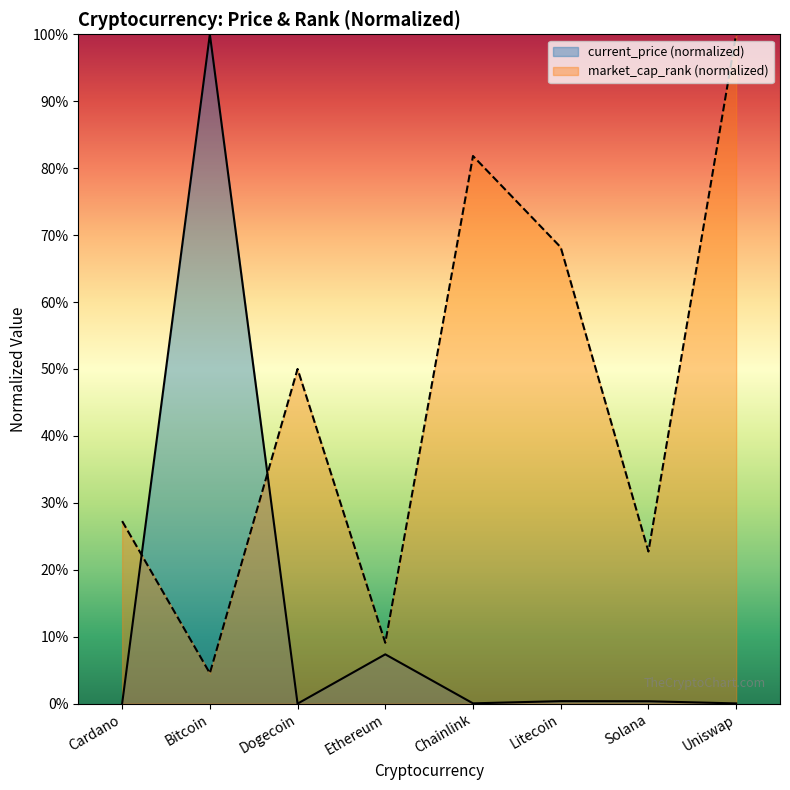

What is the difference between the highest and lowest values at Uniswap?

100.0